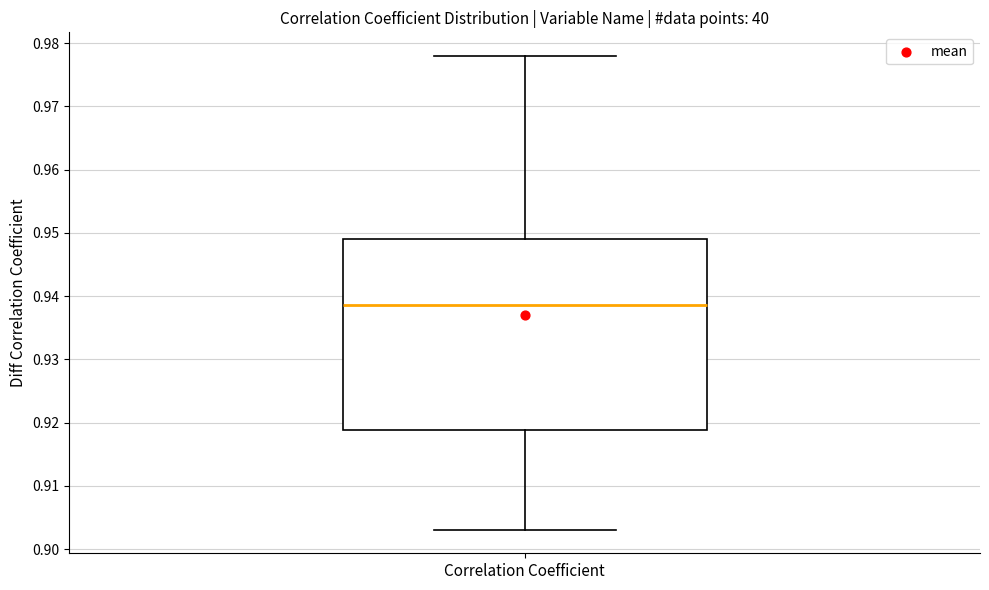

Read this box plot against the y-axis: the position of the median line, the range covered by the box, and the ends of both whiskers. The values are not printed on the chart, so give them approximately, as read against the axis.

median 0.939, box 0.919 to 0.949, whiskers 0.903 to 0.978